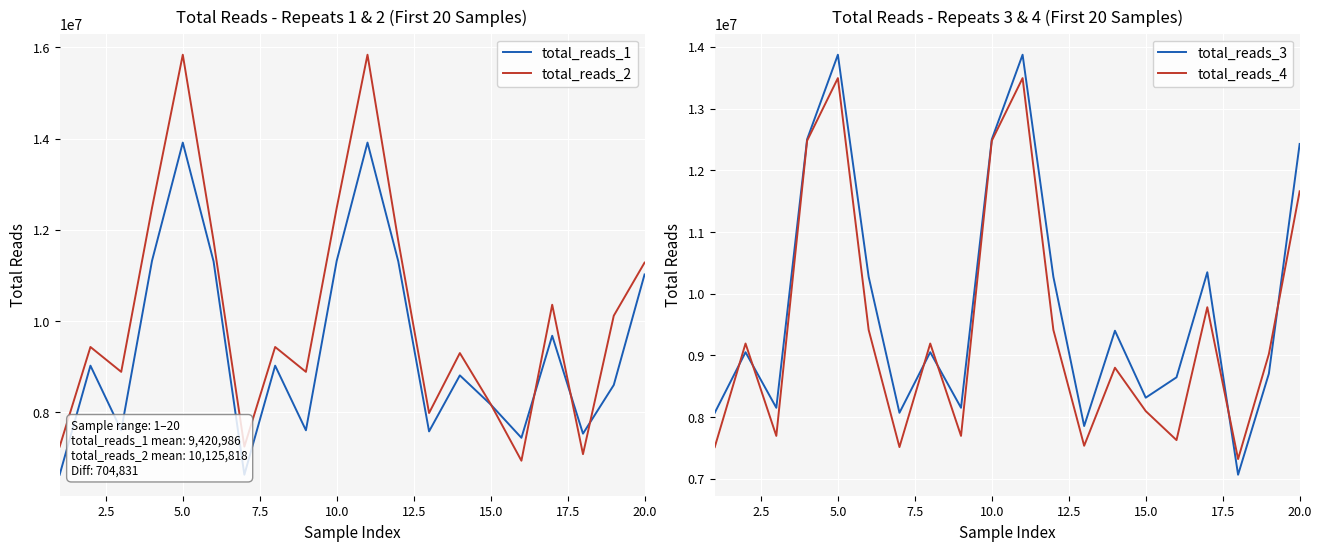

What is the minimum value for total_reads_2?

6937078